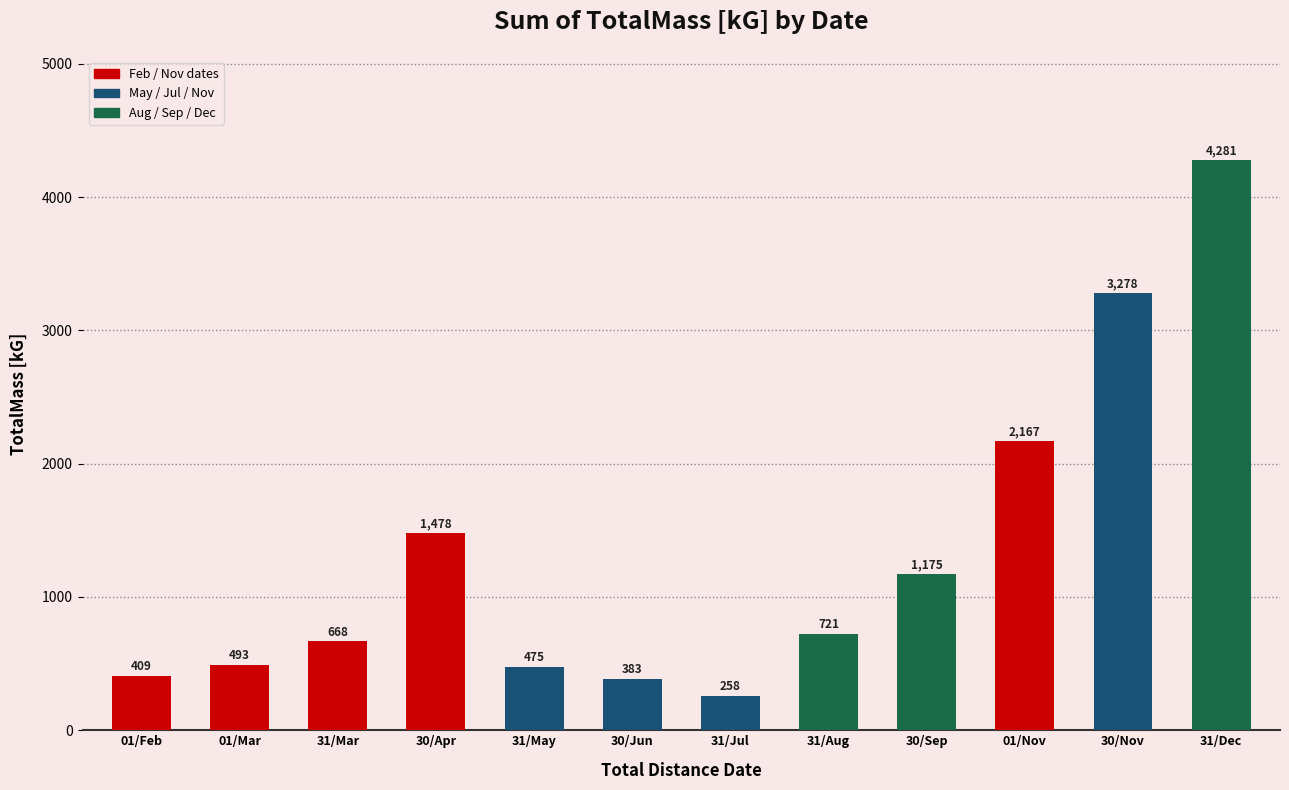

Are the bars horizontal?

No